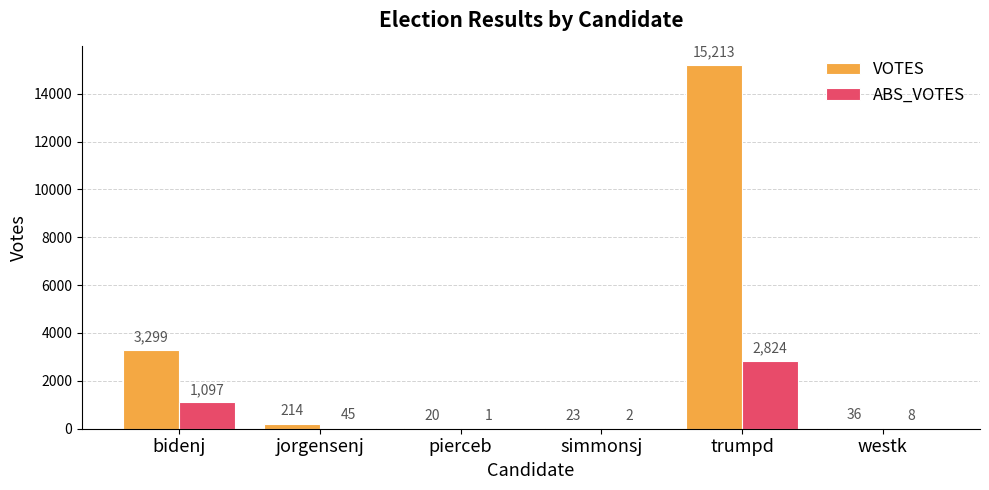

Does the chart contain stacked bars?

No